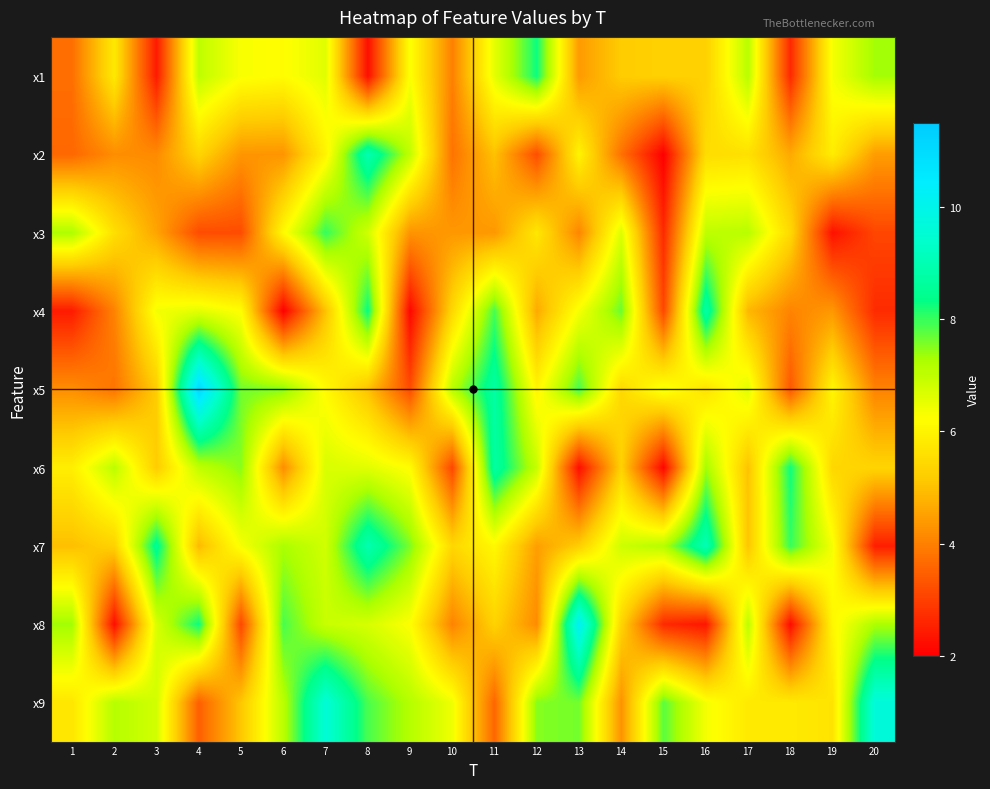

At how many categories does at least one series exceed 2?

20